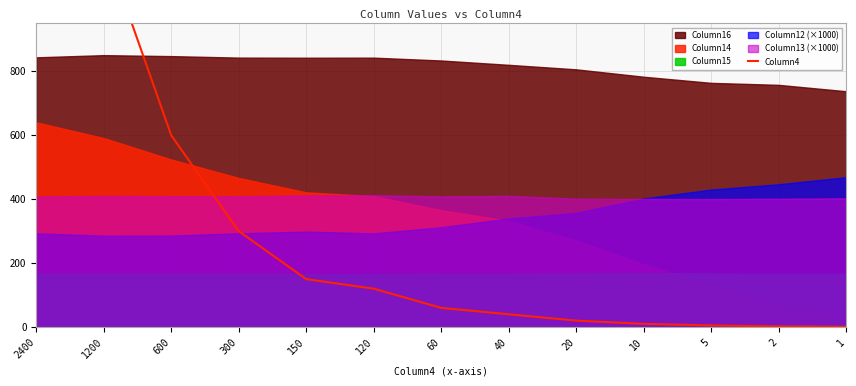

Rank the categories by value from lowest to highest.

1, 2, 5, 10, 20, 40, 60, 120, 150, 300, 600, 1200, 2400